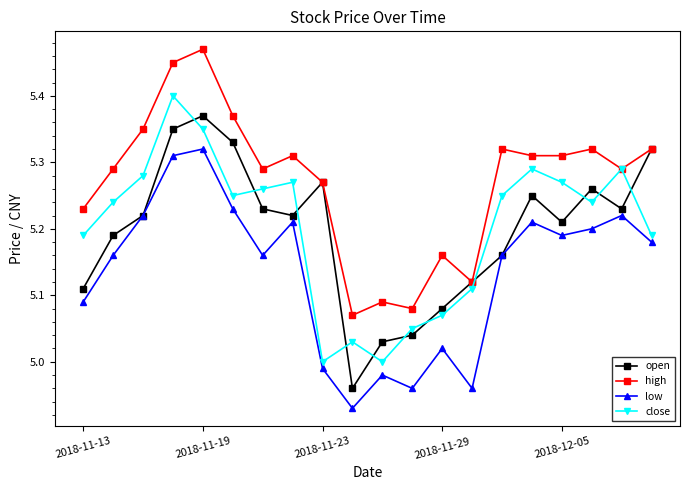

What is the value of the high point at the 9th from the left?

5.3